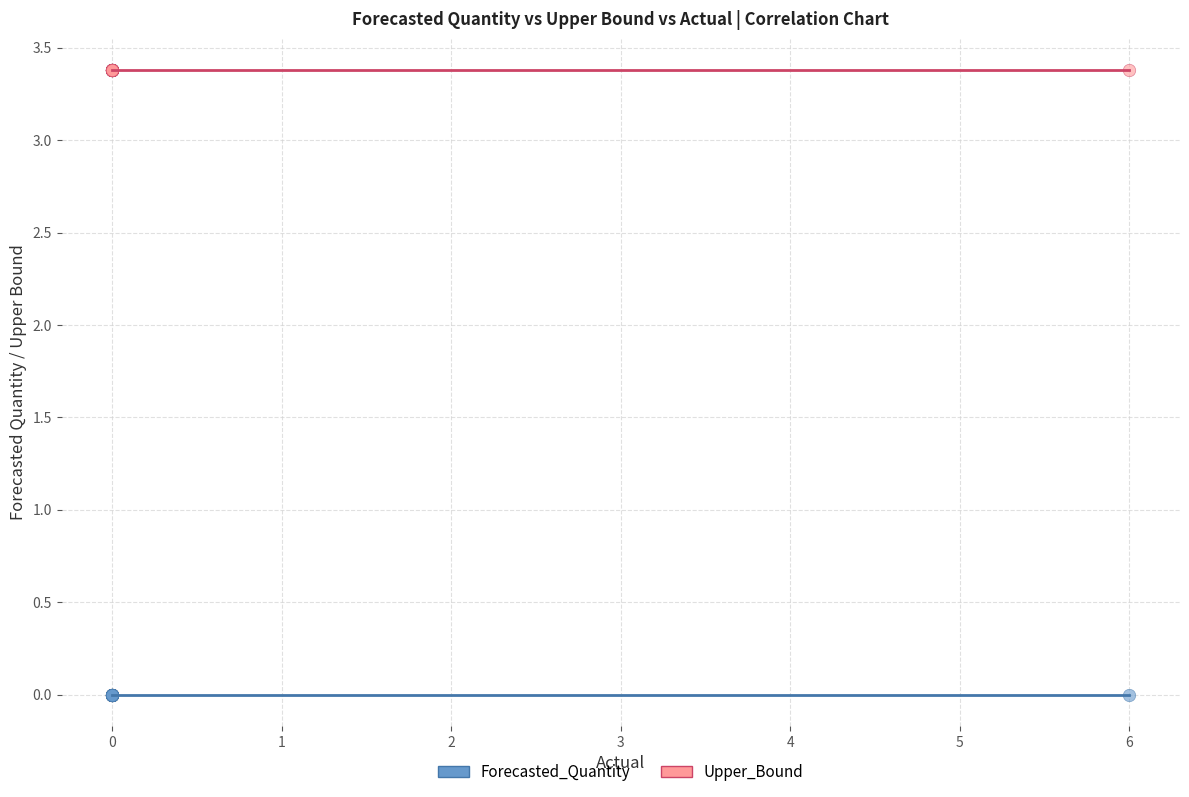

Which series contains the lowest Y value?

Forecasted_Quantity